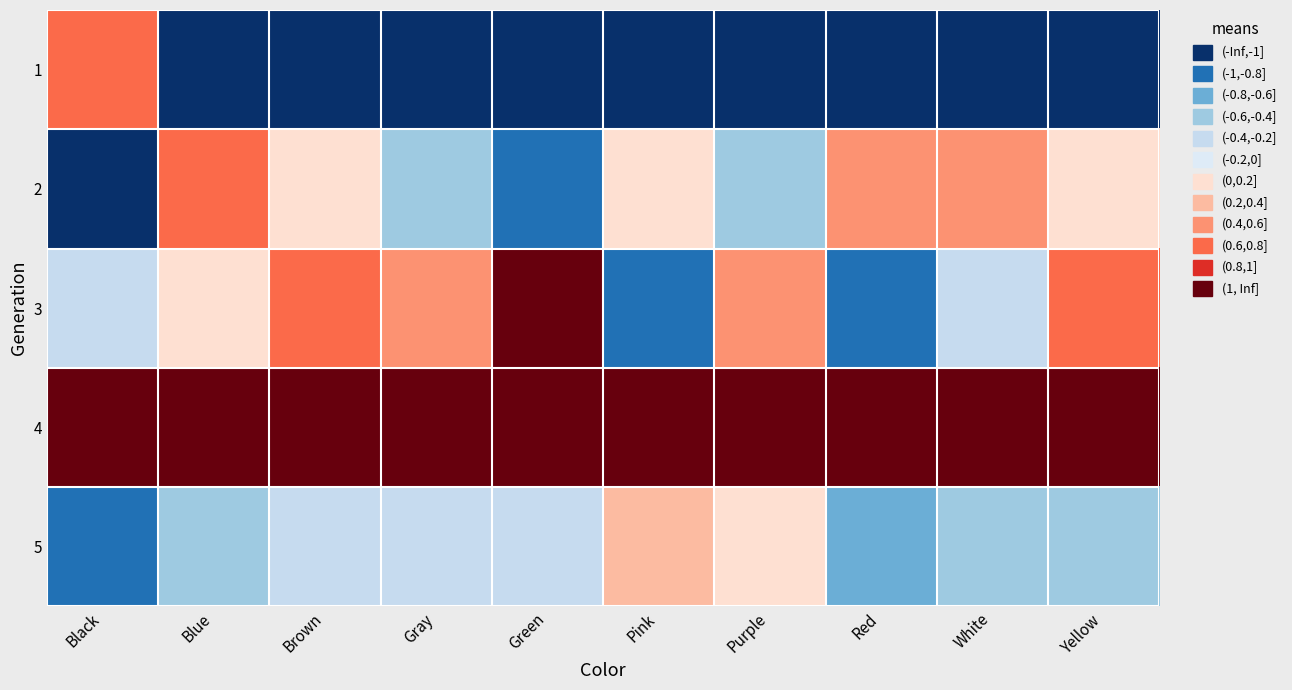

What is the maximum value shown in the chart?

1.7